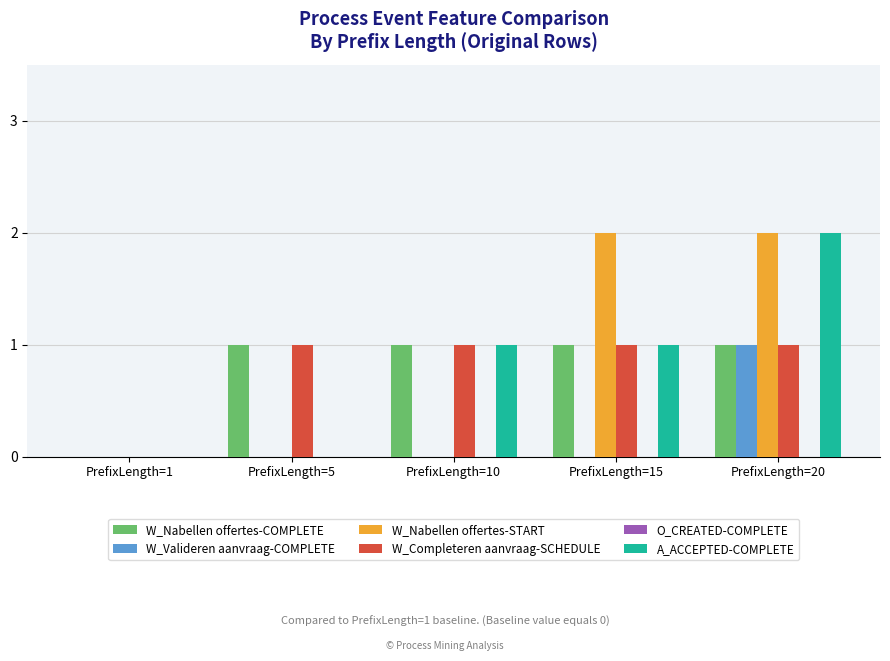

What is the difference between the A_ACCEPTED-COMPLETE values at PrefixLength=20 and PrefixLength=5?

2